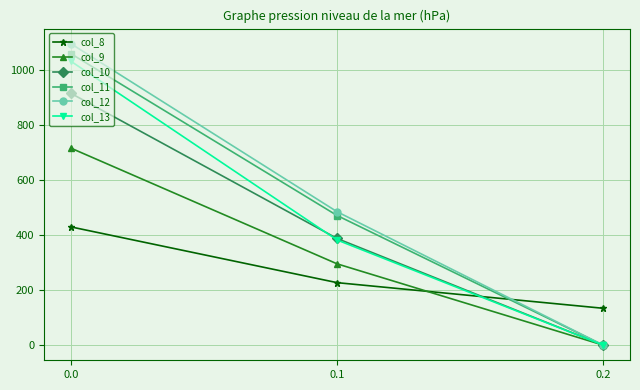

At which label is col_10 closest to 458?

0.1